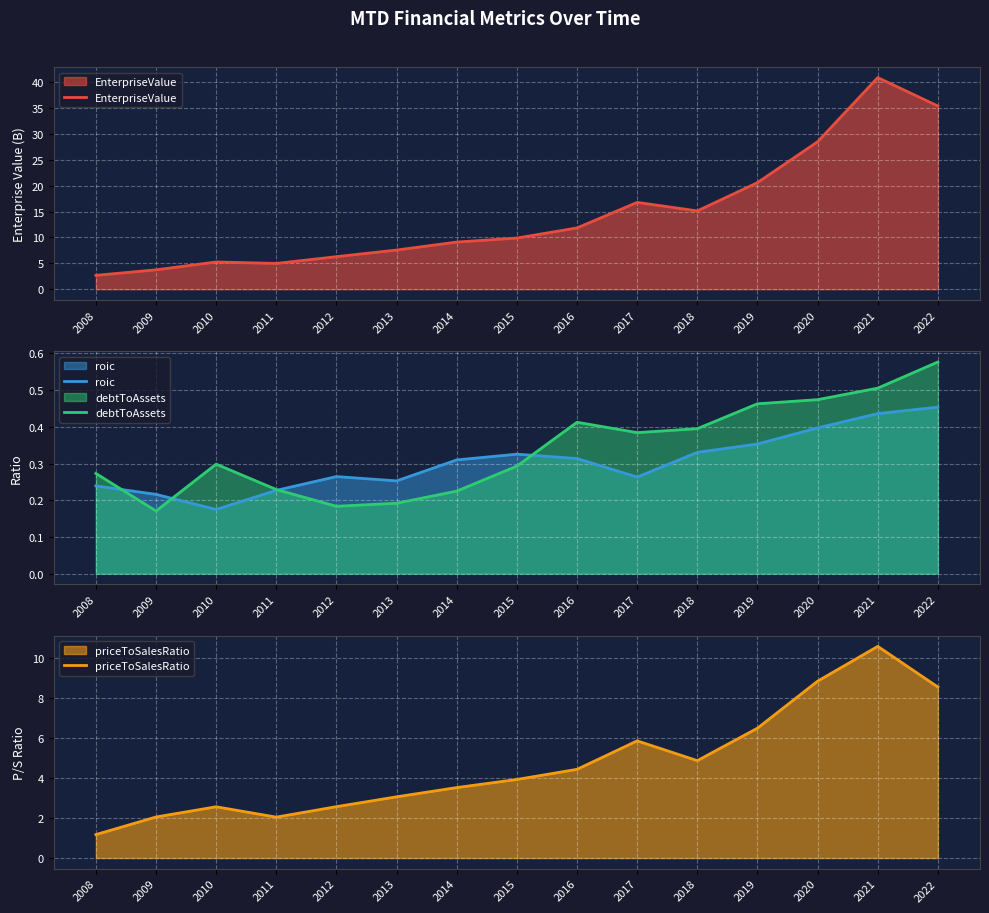

At which label does EnterpriseValue first exceed 9?

2014